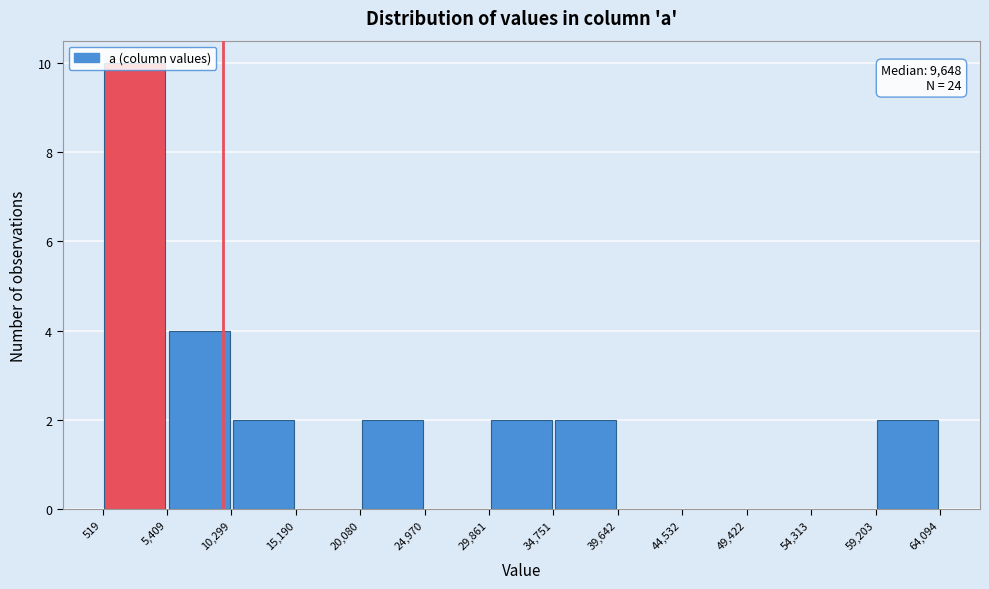

Which range on the x-axis has the tallest bar?

519 to 5,409